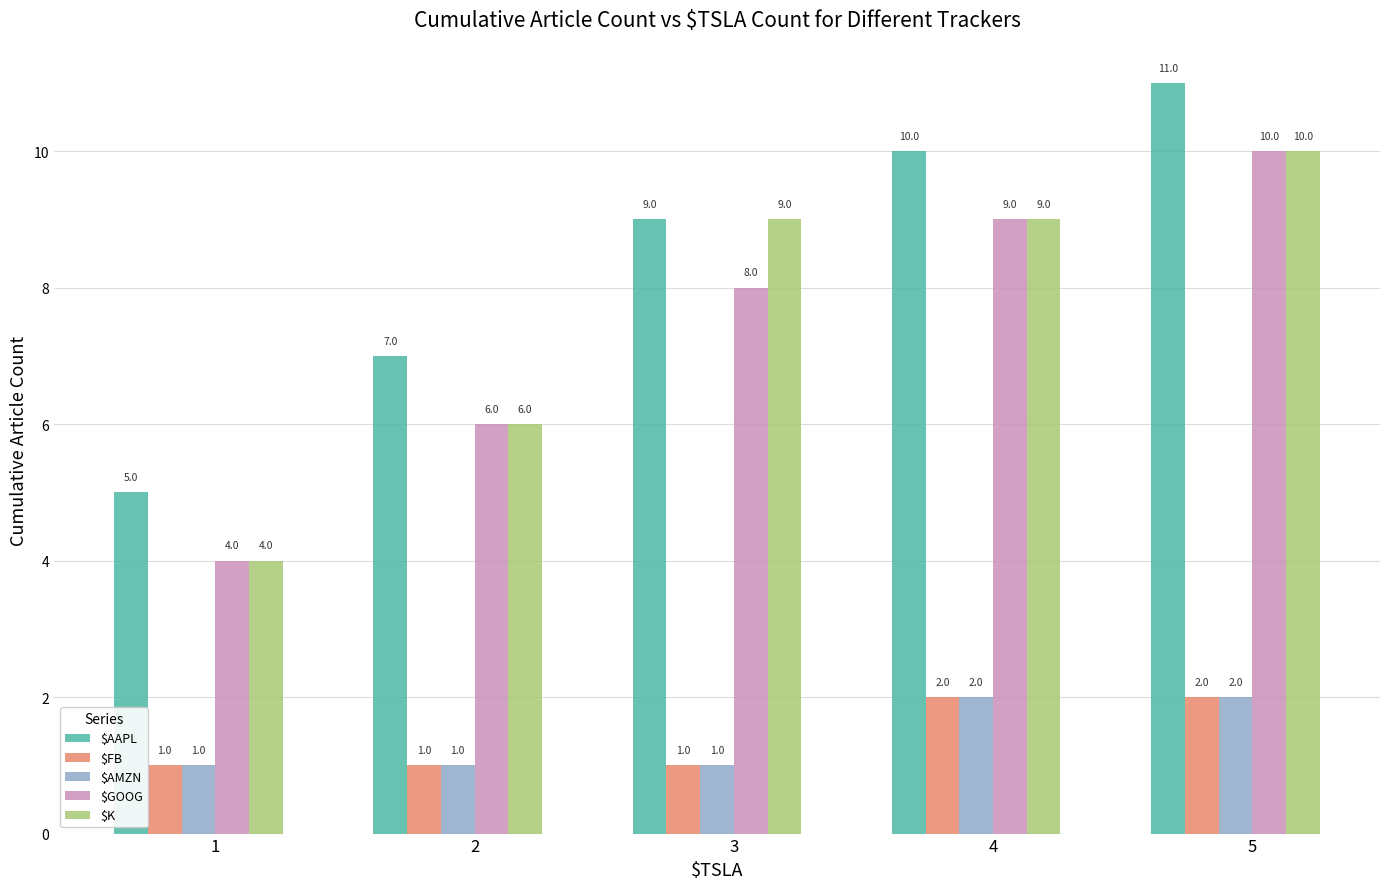

How many data points in $AMZN are above 1?

2